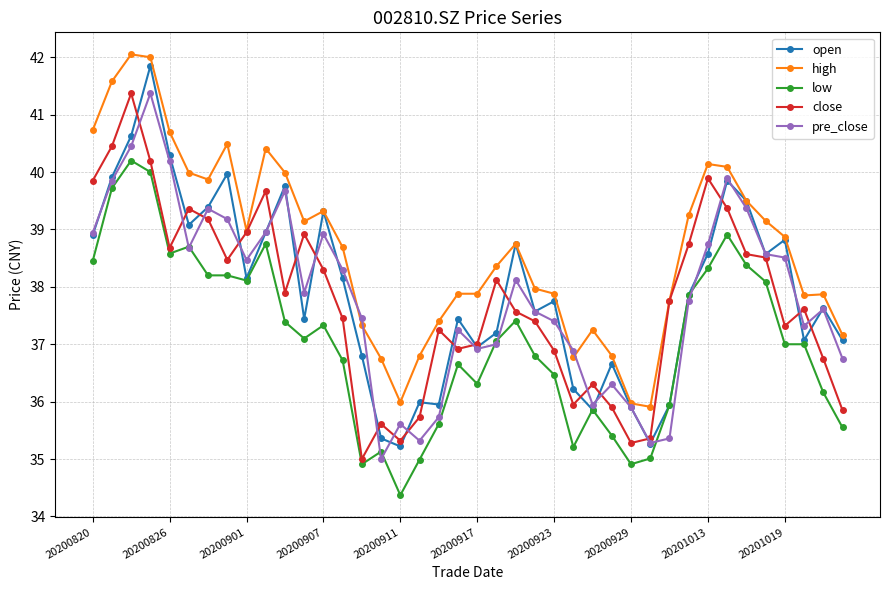

Which series has the largest total across all categories?

high